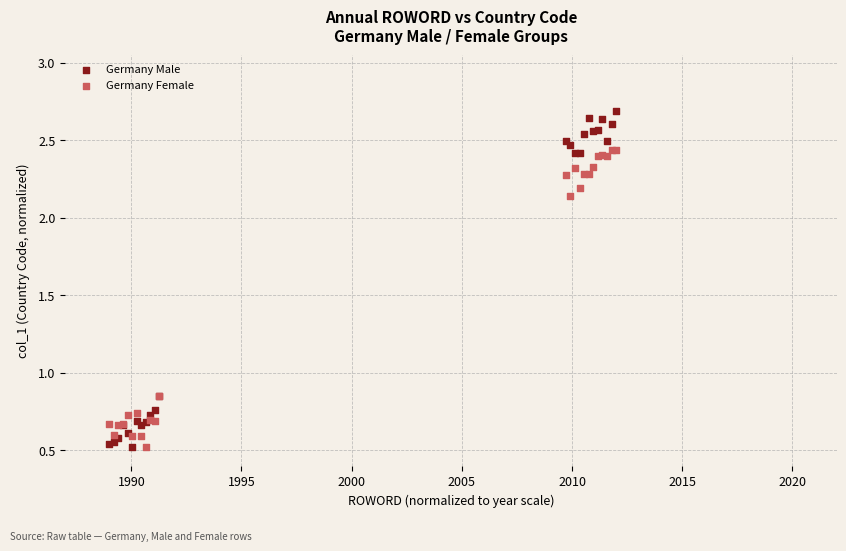

Which series has the widest spread of Y values?

Germany Male